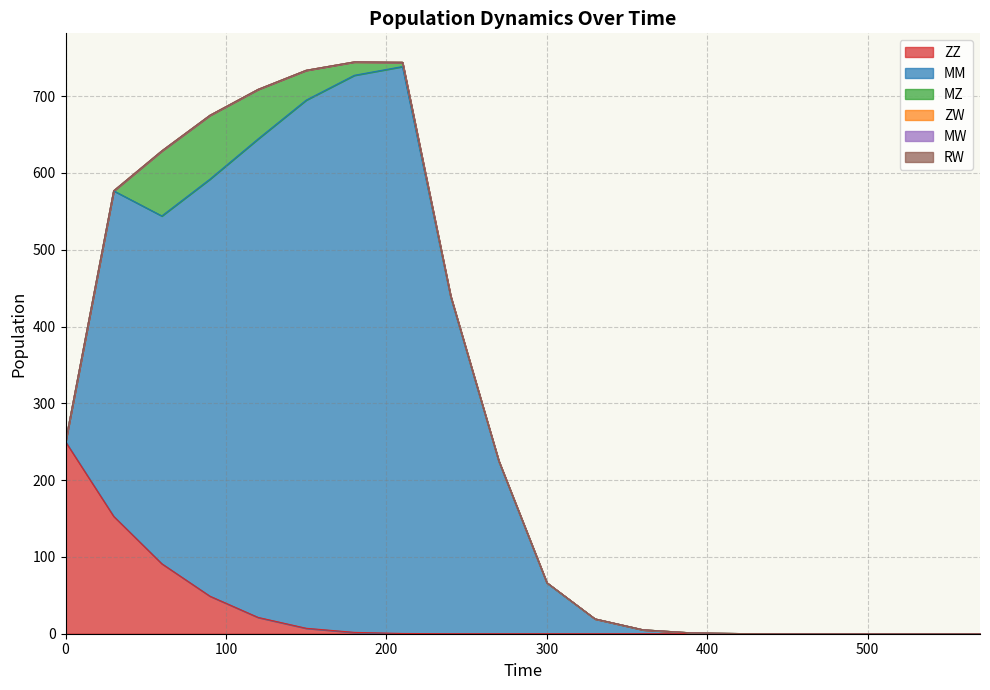

What is the difference between the maximum and minimum values in the ZZ series?

250.0